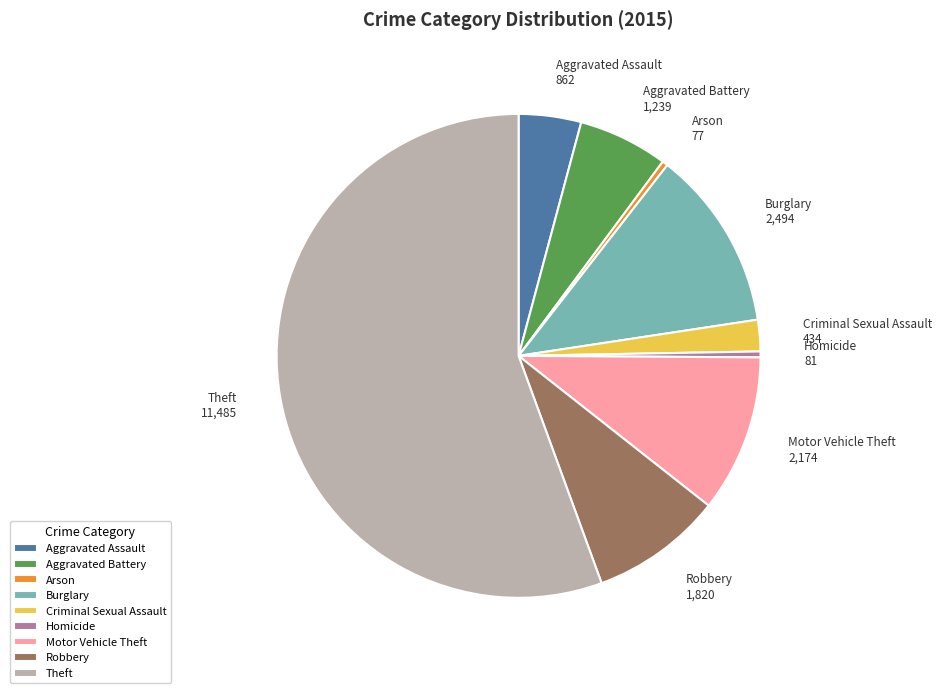

The Theft 11,485 slice represents 64% of the pie. True or false?

False